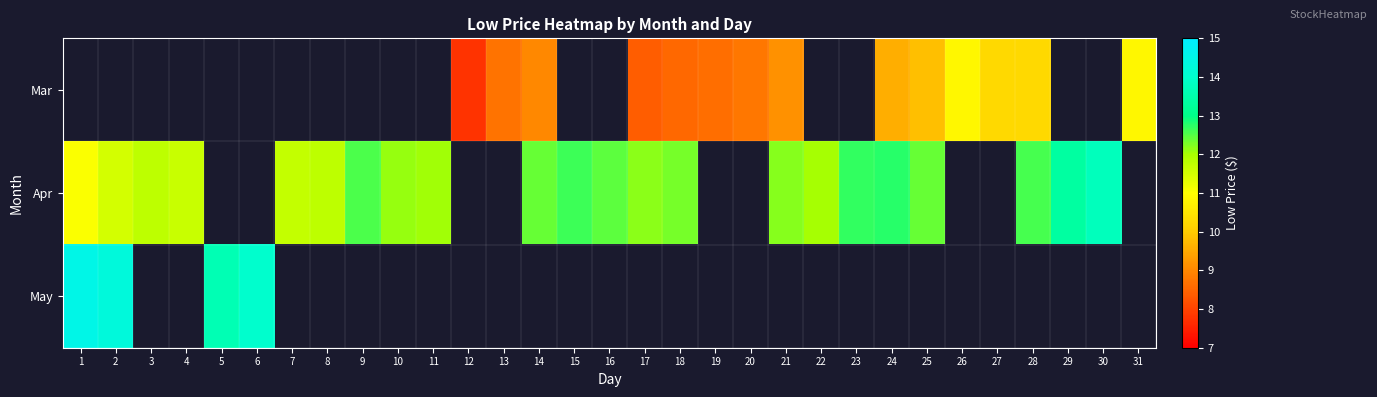

What is the maximum value for Apr?

13.8